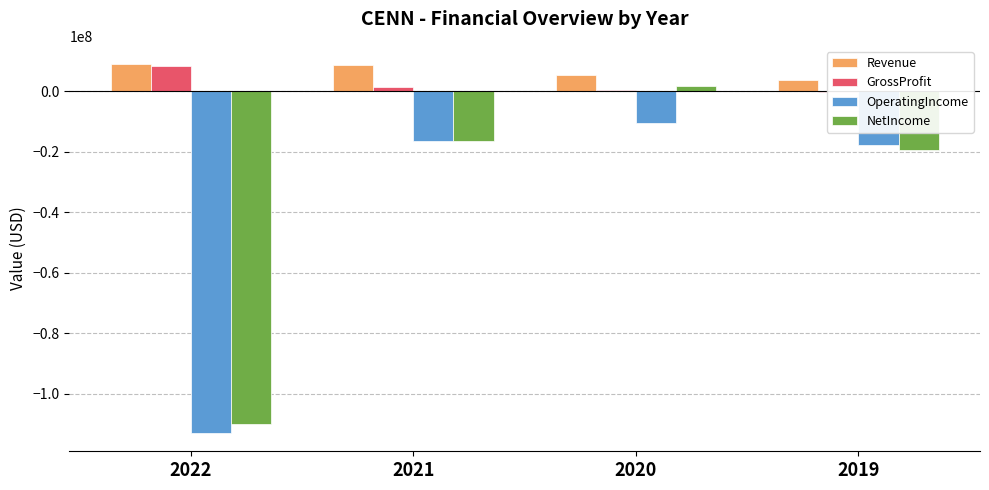

Rank the series at 2021 from highest to lowest value.

Revenue, GrossProfit, NetIncome, OperatingIncome